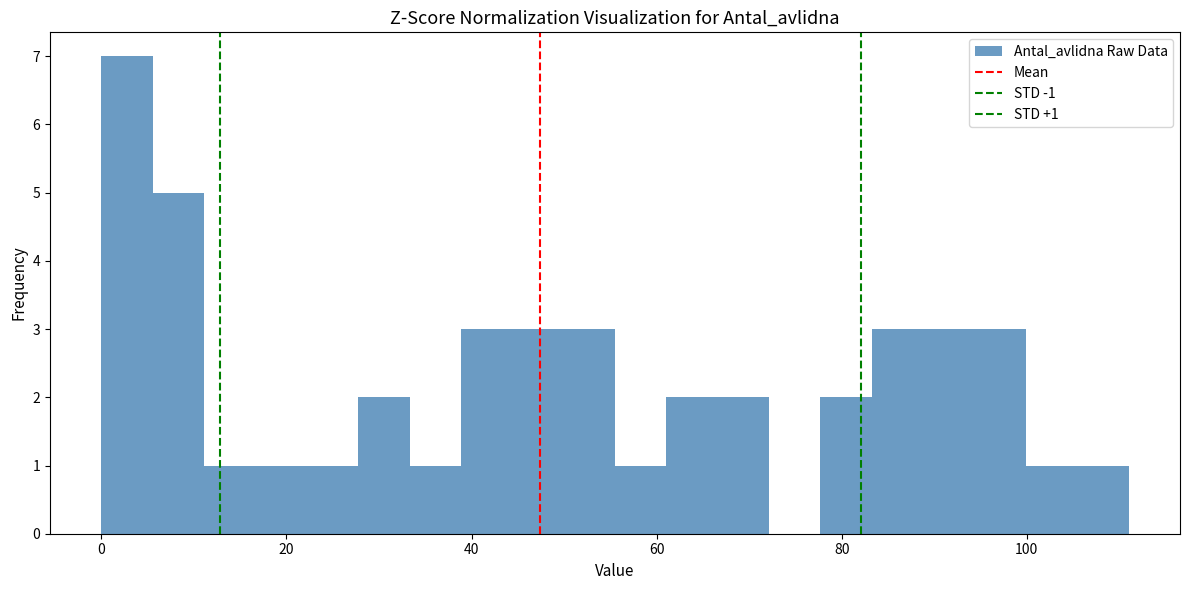

Read against the x-axis, roughly where is the centre of the tallest bar?

2